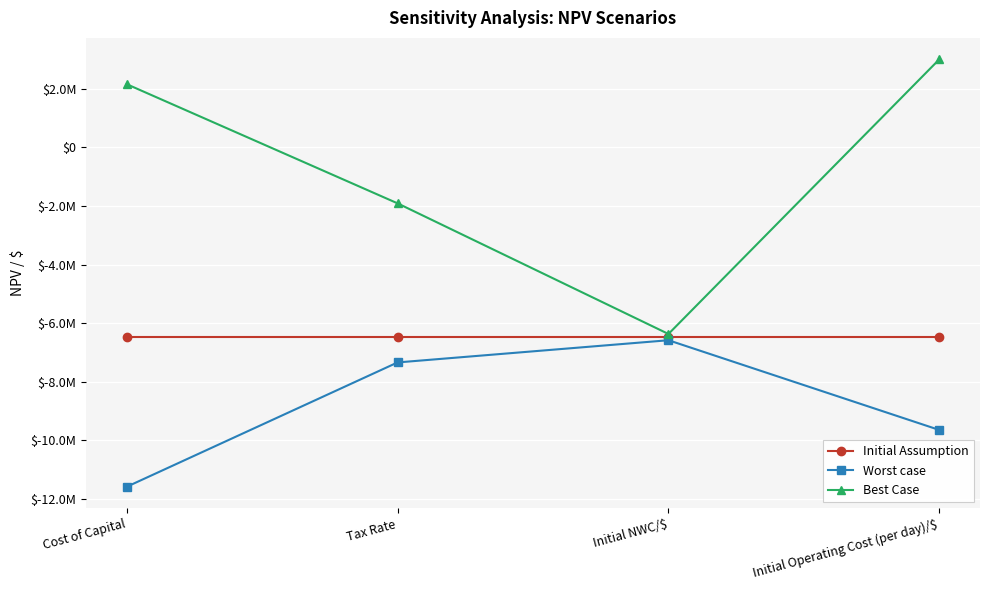

At which label does Best Case reach its minimum?

Initial NWC/$